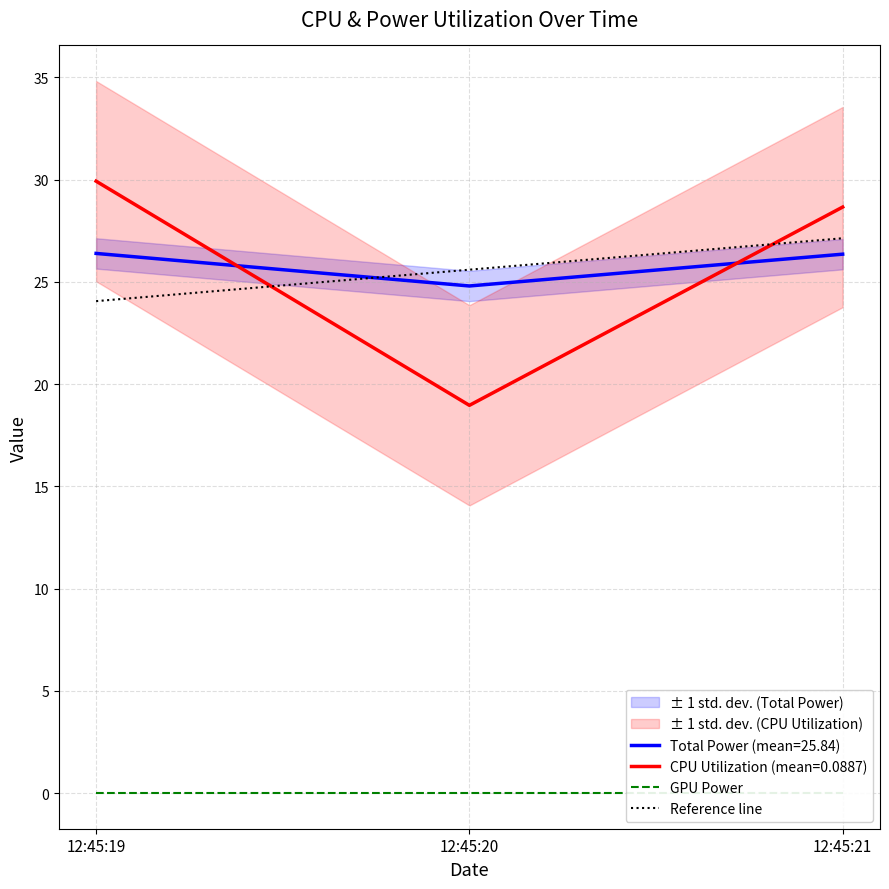

At which label does Total Power (mean=25.84) reach its minimum?

12:45:20